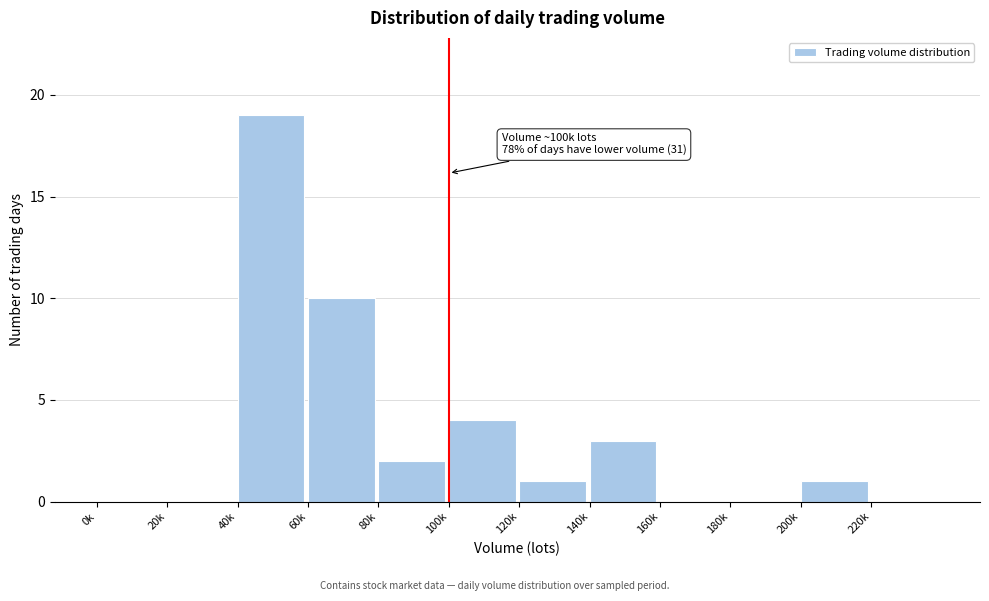

Reading left to right, list all the values displayed in this chart.

0k=0	20k=0	40k=19	60k=10	80k=2	100k=4	120k=1	140k=3	160k=0	180k=0	200k=1	220k=0